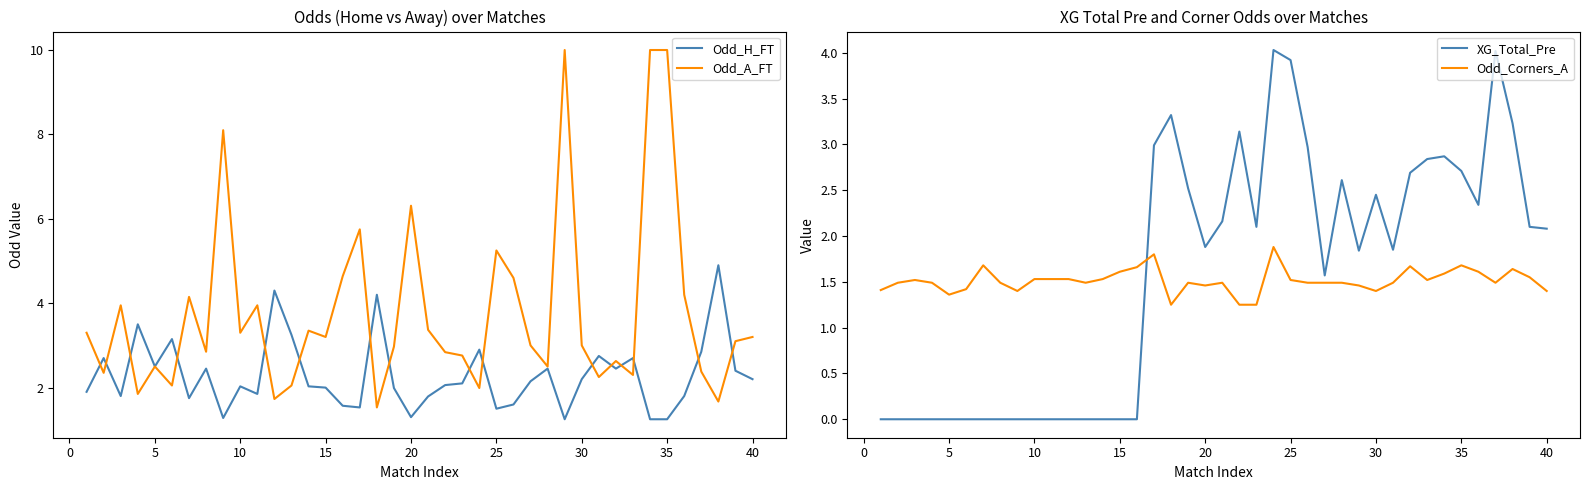

What is the highest value of the Odd_A_FT series?

10.0